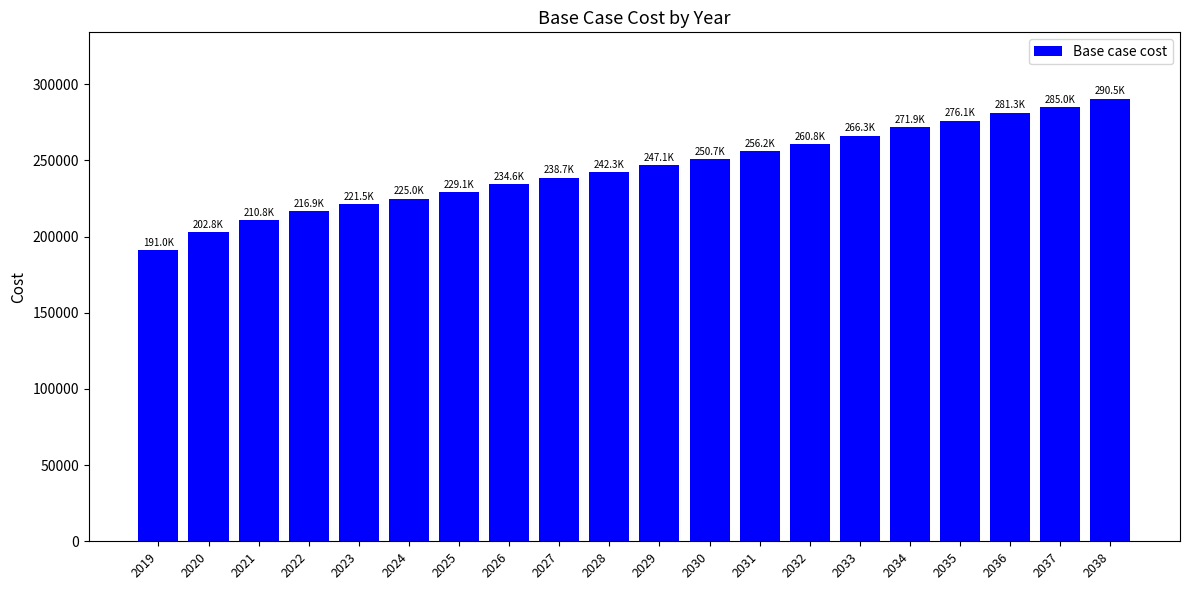

Count the number of data series in this chart.

1